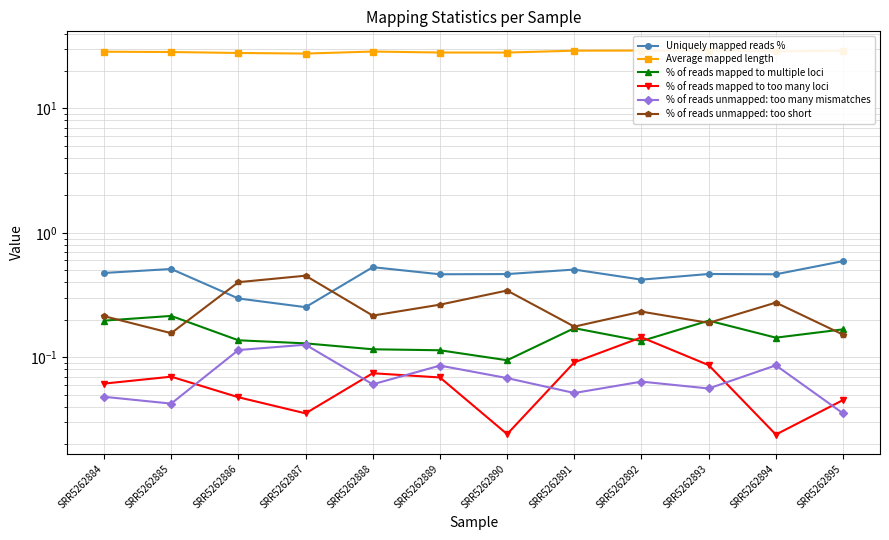

True or false: % of reads unmapped: too short and % of reads unmapped: too many mismatches intersect in this chart.

False